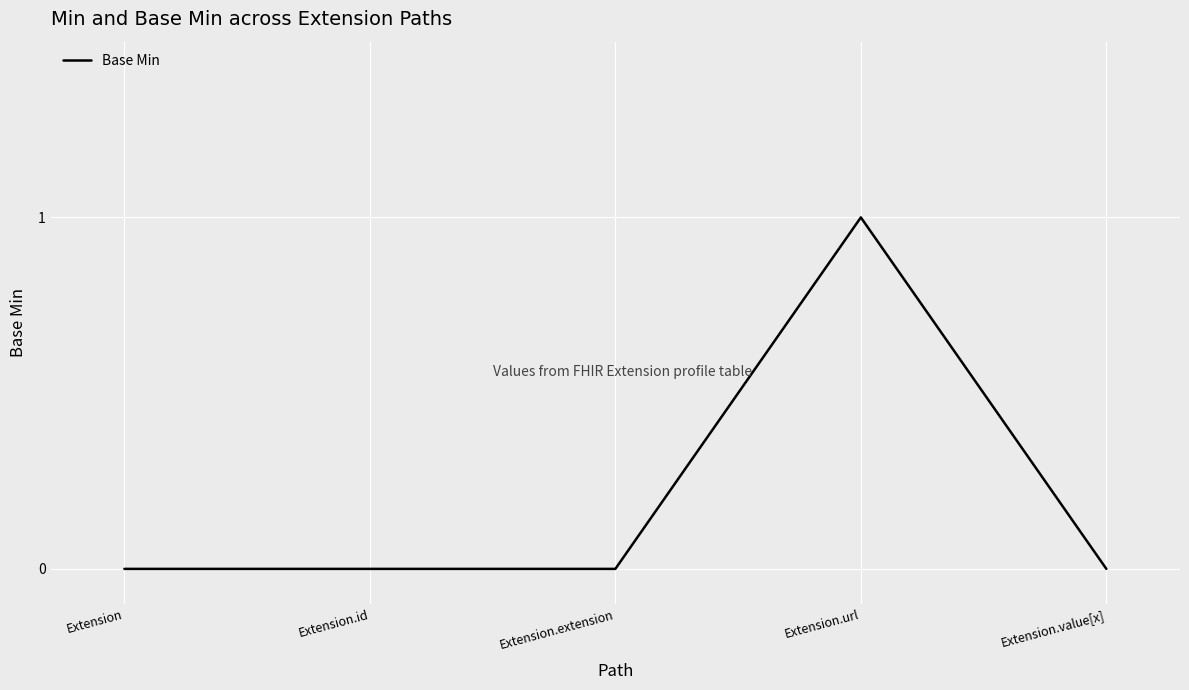

Reading left to right, what are all the values shown in this chart?

Extension=0	Extension.id=0	Extension.extension=0	Extension.url=1	Extension.value[x]=0